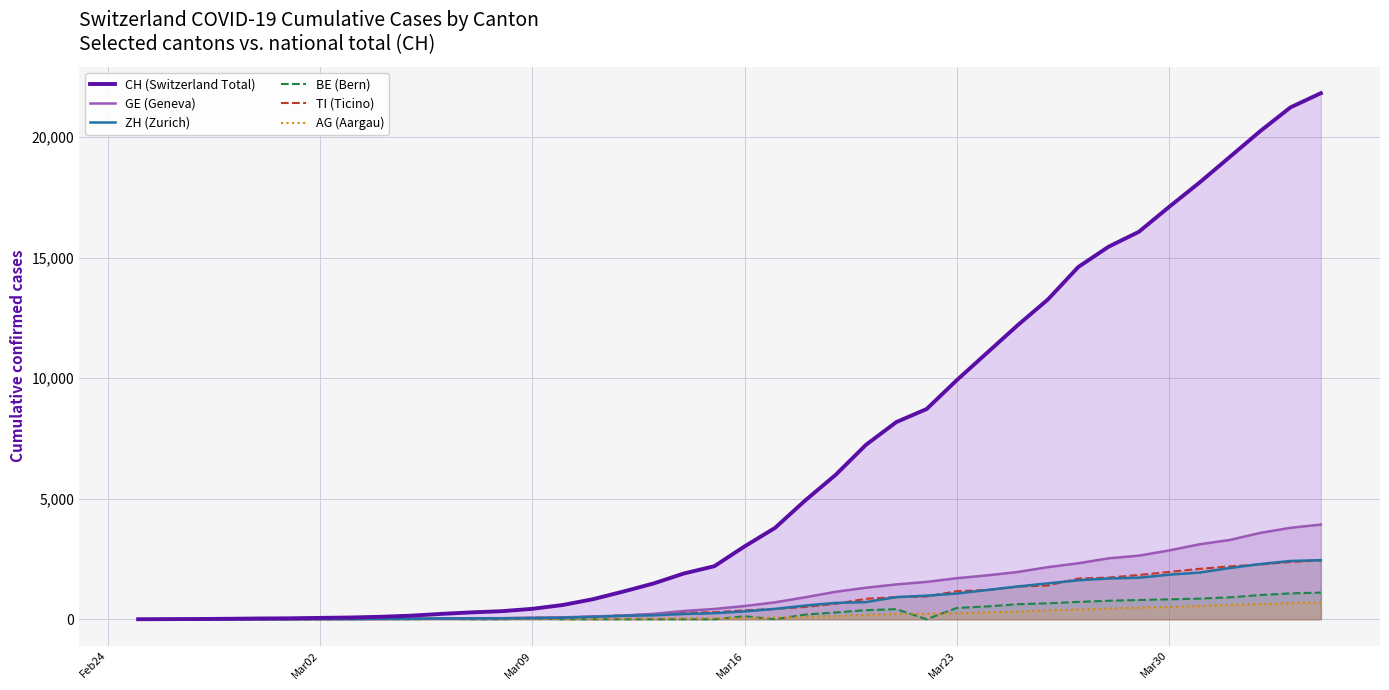

What is the highest value of the ZH (Zurich) series?

2450